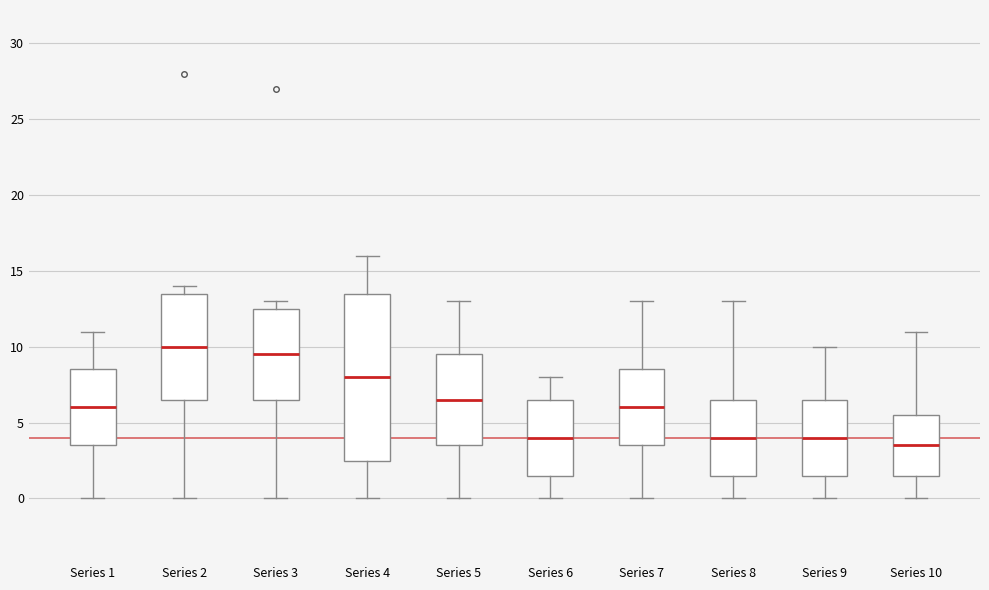

Which box's median line is the lowest?

Series 10